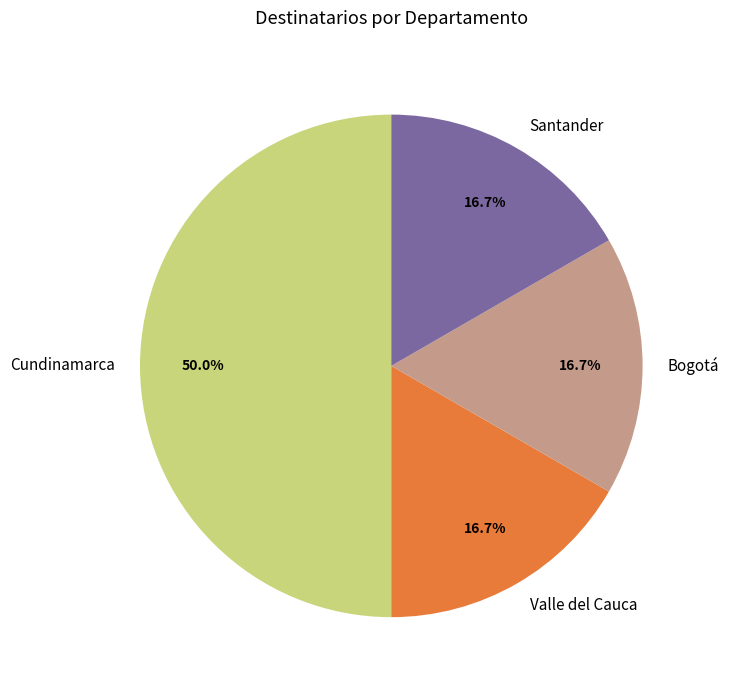

Which has a higher value, Cundinamarca or Santander?

Cundinamarca